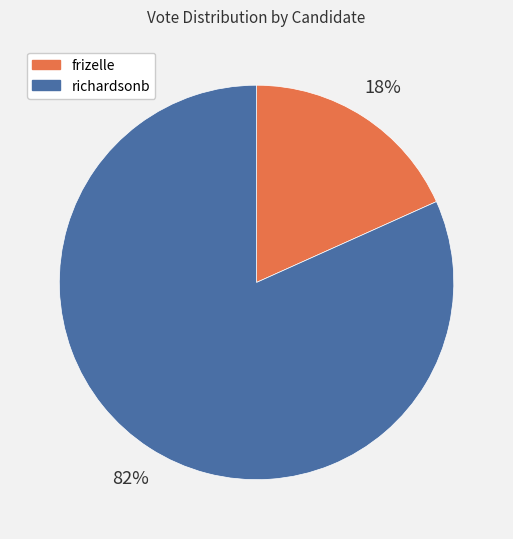

Is the sum of frizelle and richardsonb greater than half?

Yes